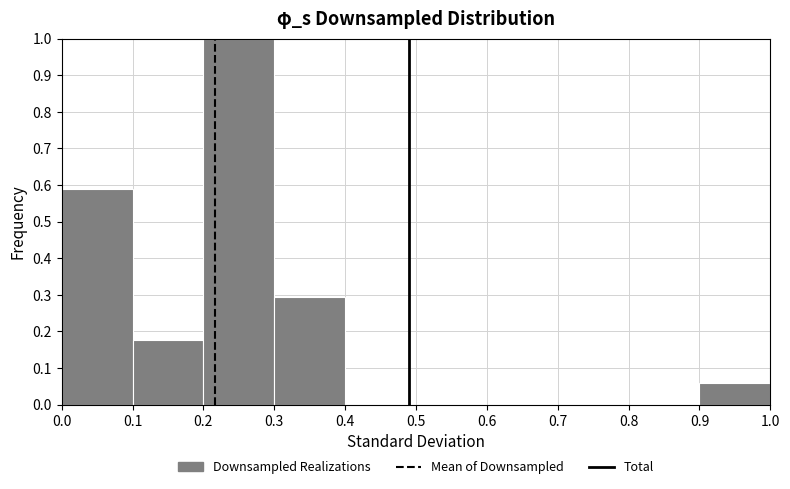

Reading left to right, list every bar in this chart as the range it spans on the x-axis followed by its height. The values are not printed on the chart, so give them approximately, as read against the axis.

0.0 to 0.1: 0.59
0.1 to 0.2: 0.18
0.2 to 0.3: 1.00
0.3 to 0.4: 0.29
0.4 to 0.5: 0
0.5 to 0.6: 0
0.6 to 0.7: 0
0.7 to 0.8: 0
0.8 to 0.9: 0
0.9 to 1.0: 0.06